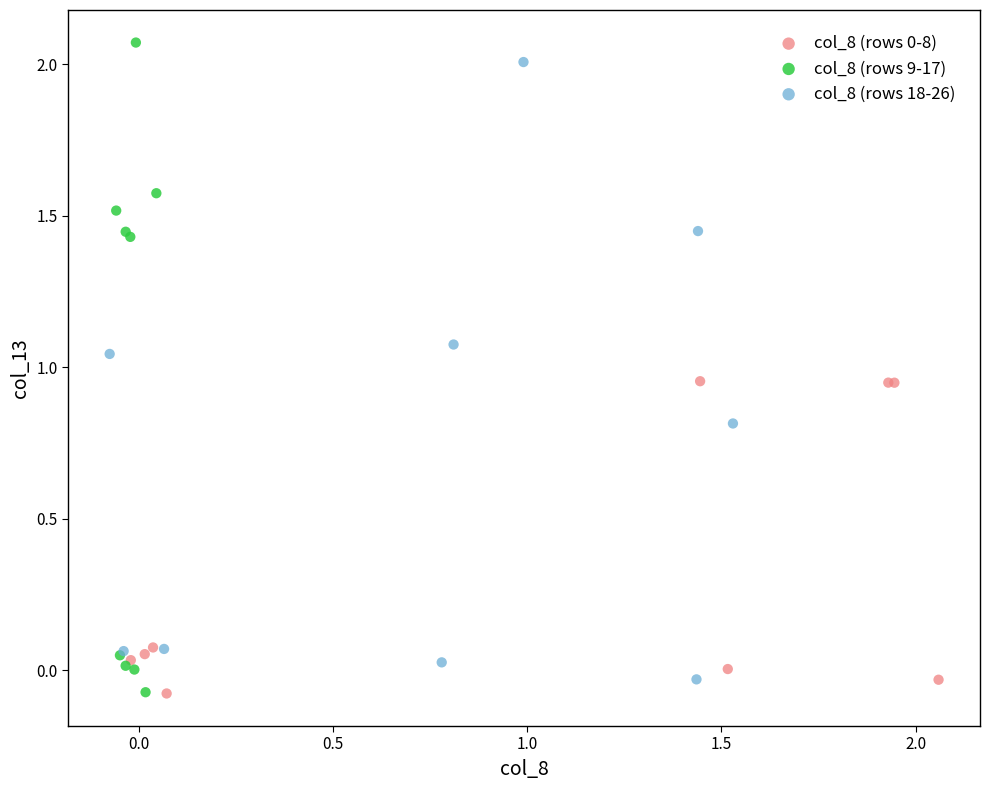

Which series has the largest Y range (max minus min)?

col_8 (rows 9-17)